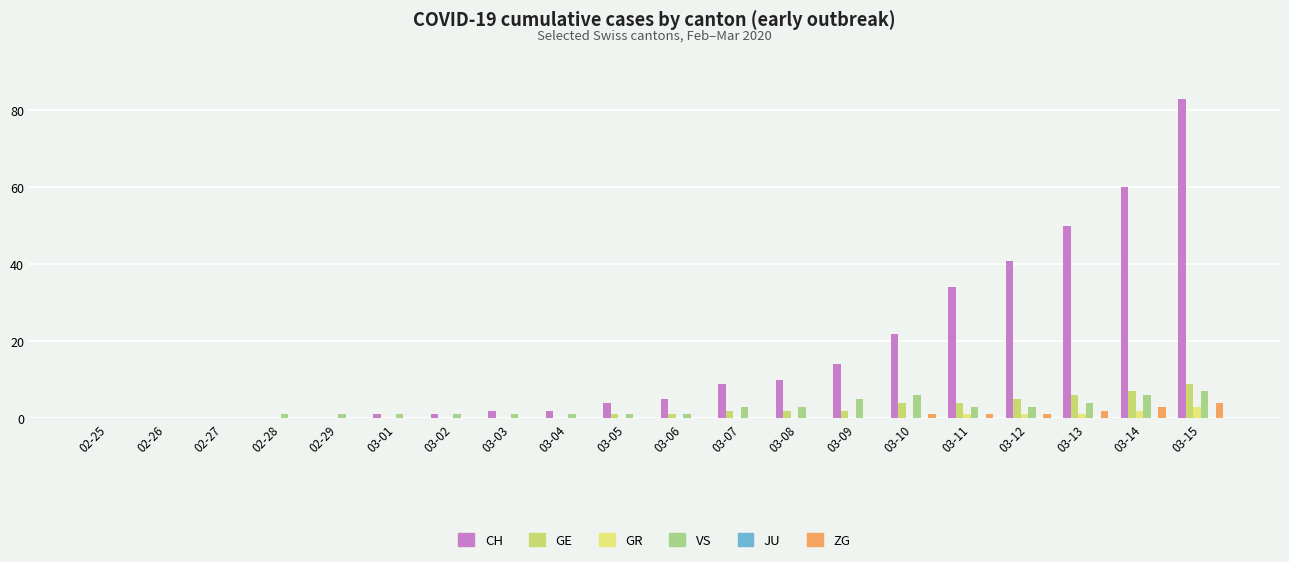

What is the label of the 15th bar from the left?

03-10